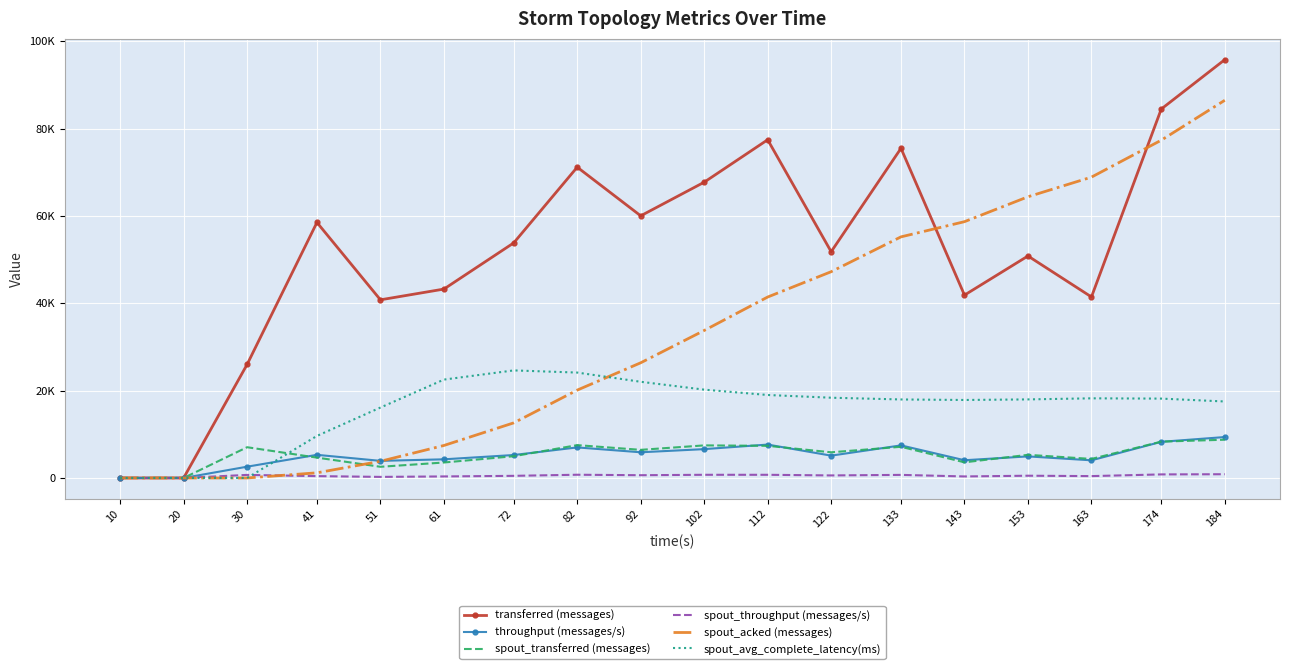

What is the total value across all series at 143?

126427.3